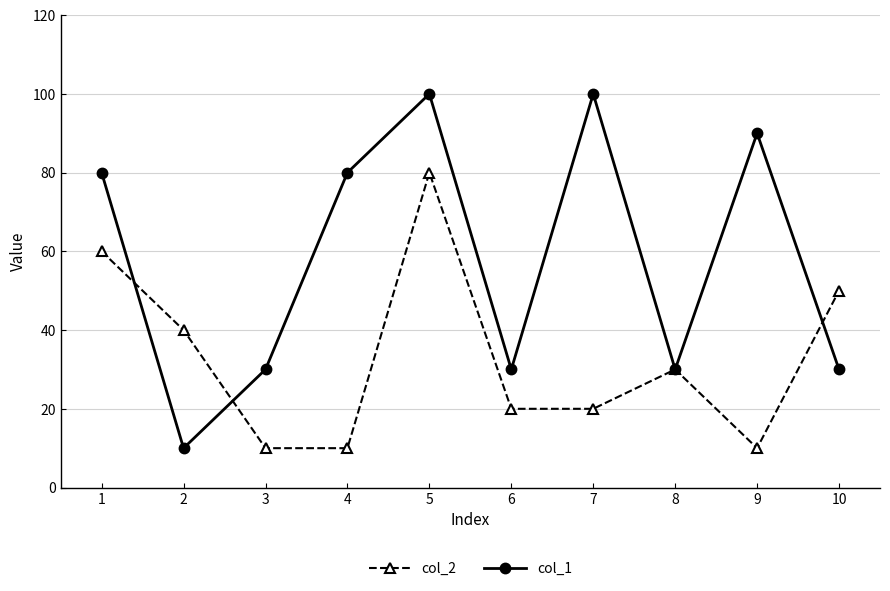

Reading left to right, what are all the values shown in this chart?

col_2: 60	40	10	10	80	20	20	30	10	50
col_1: 80	10	30	80	100	30	100	30	90	30